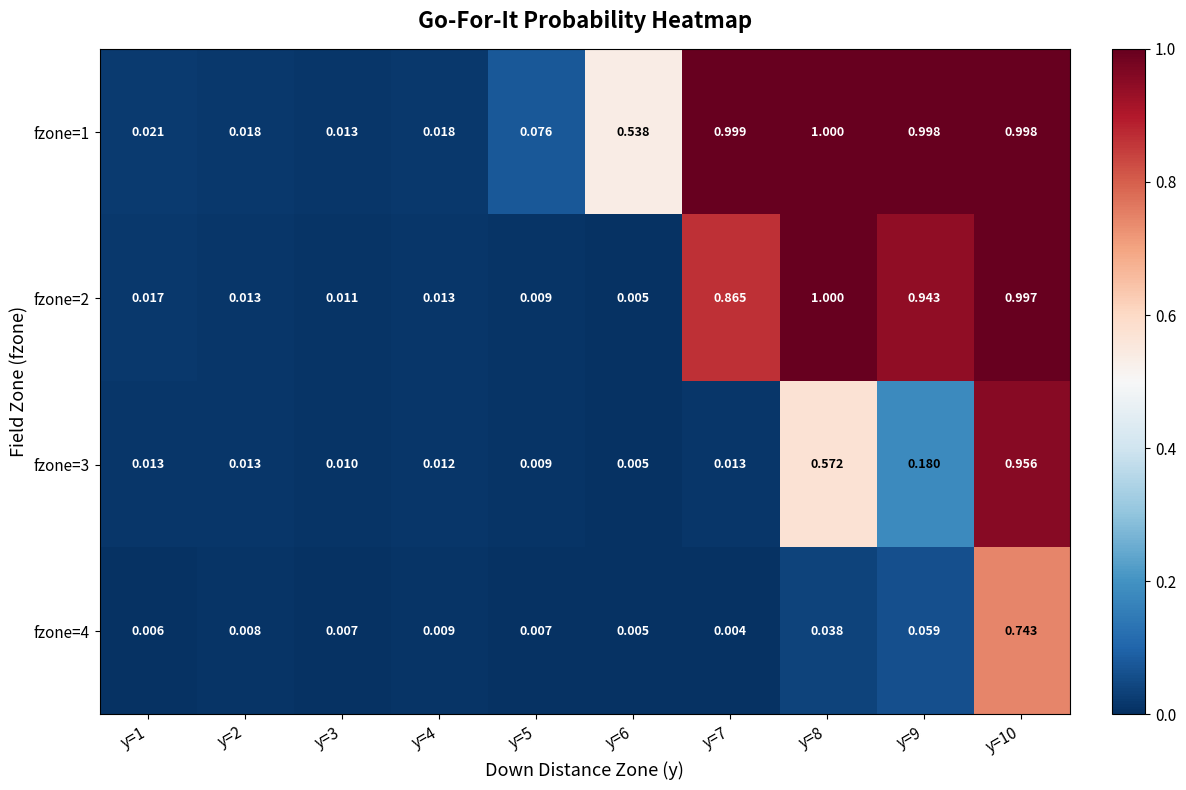

Which series has the largest range (max minus min)?

fzone=2